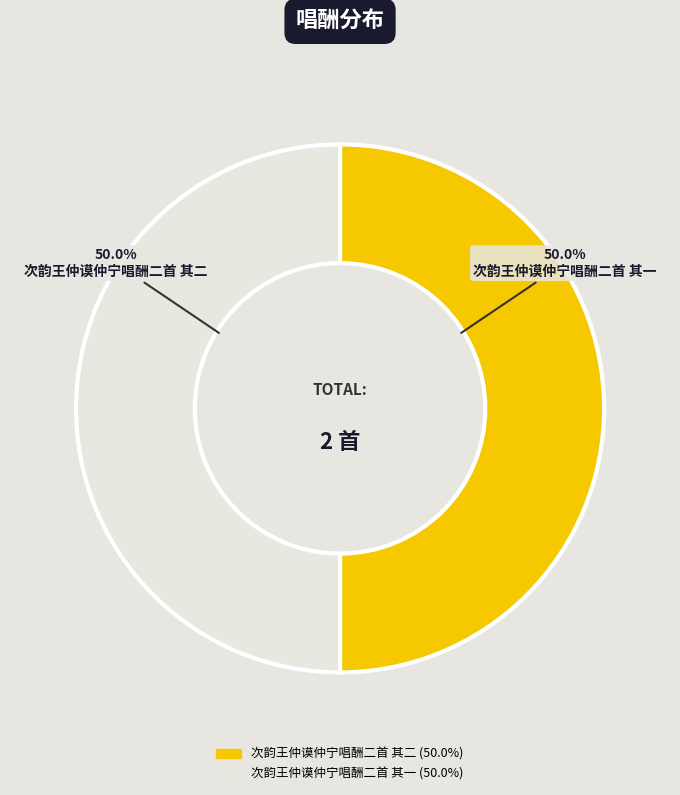

Approximately how many times larger is the value at 次韵王仲谟仲宁唱酬二首 其二 compared to 次韵王仲谟仲宁唱酬二首 其一?

1.0